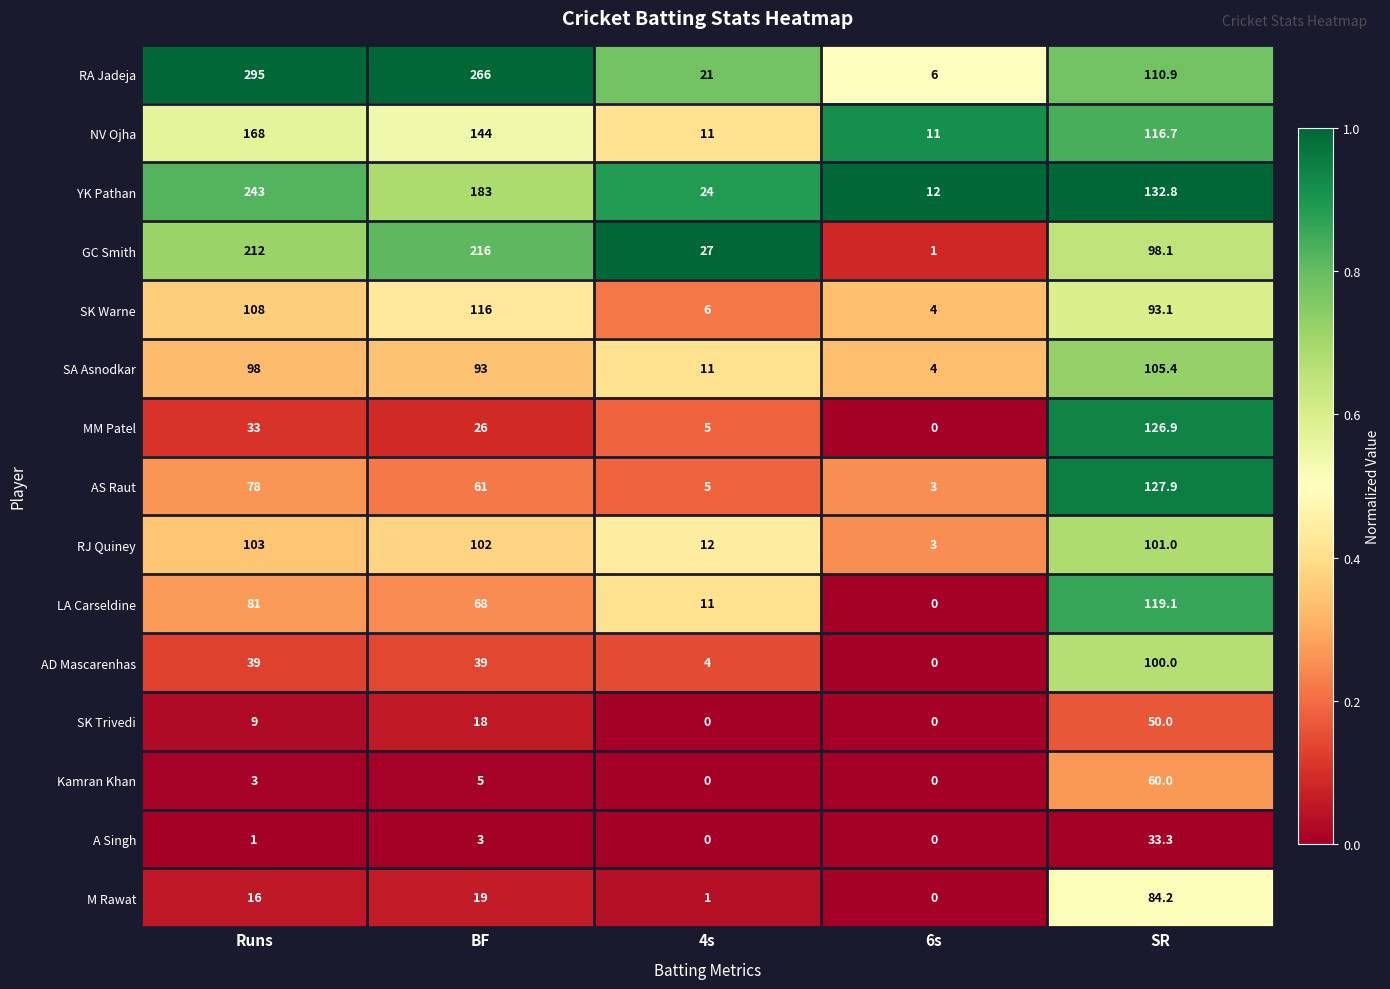

At which category is the sum across all series the highest?

Runs